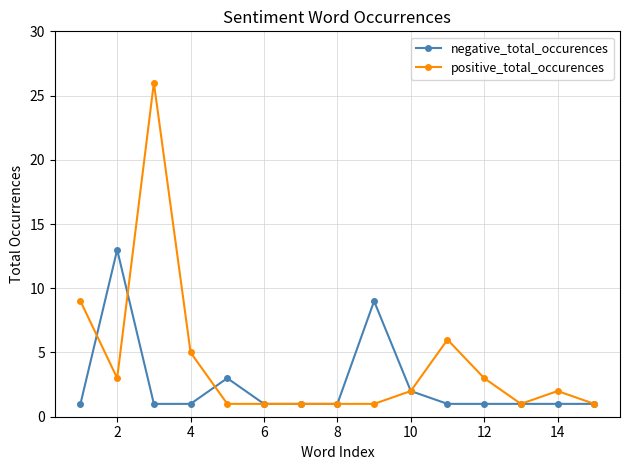

Reading left to right, transcribe all the data shown in this chart.

negative_total_occurences: 1	13	1	1	3	1	1	1	9	2	1	1	1	1	1
positive_total_occurences: 9	3	26	5	1	1	1	1	1	2	6	3	1	2	1